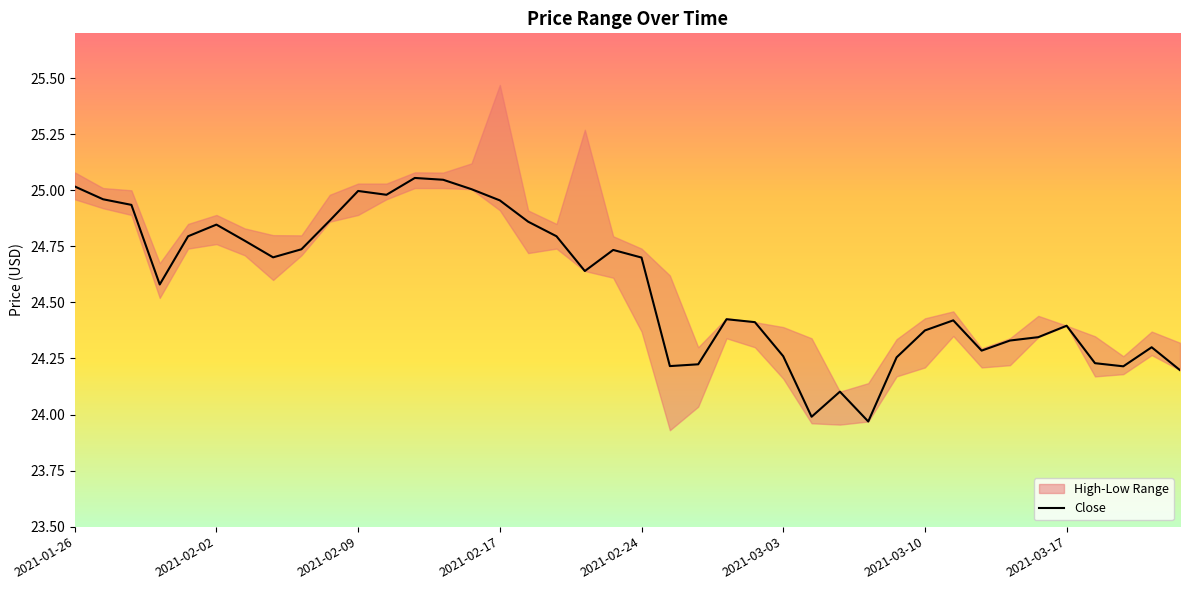

What is the value of the 33rd point from the left?

24.3